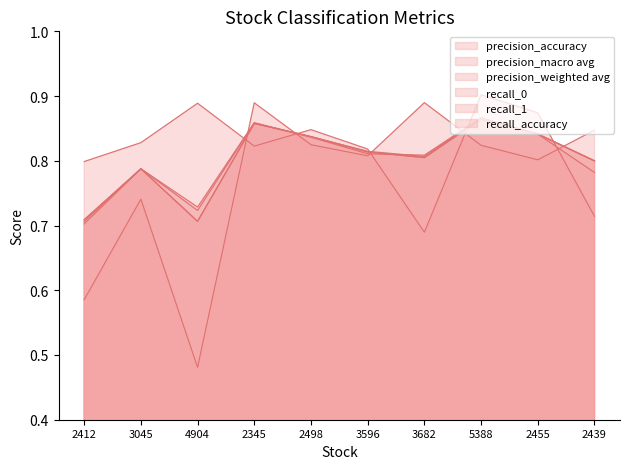

What is the difference between the second highest and second lowest values in the precision_macro avg series?

0.1